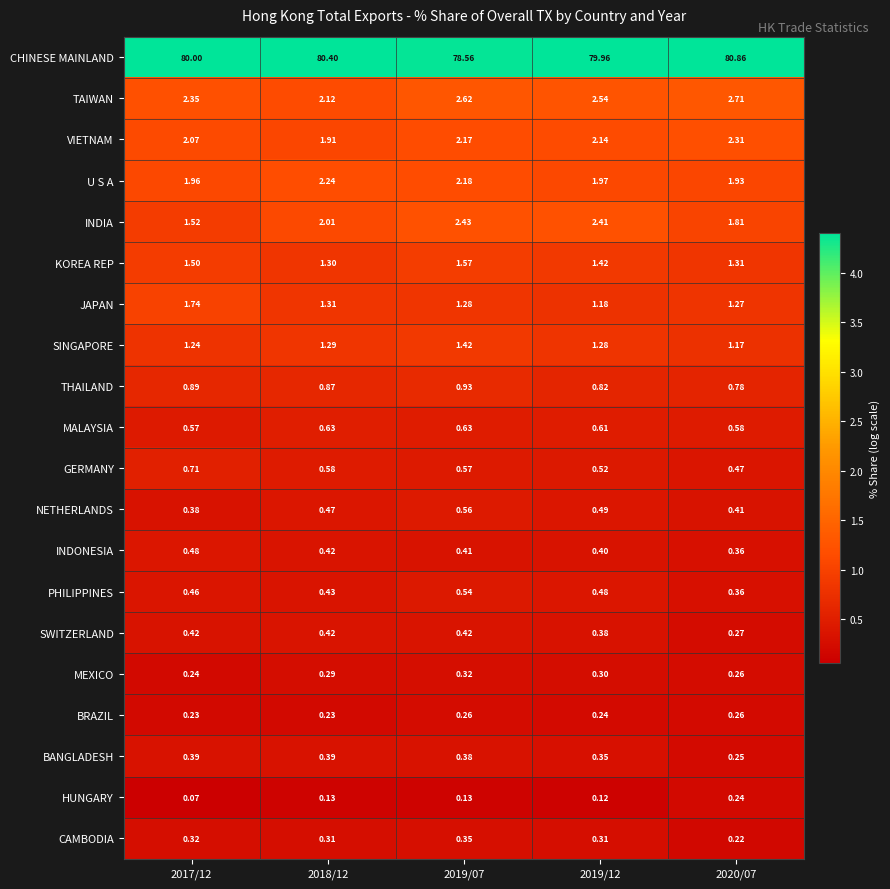

Between 2017/12 and 2018/12, which series saw the biggest shift?

INDIA